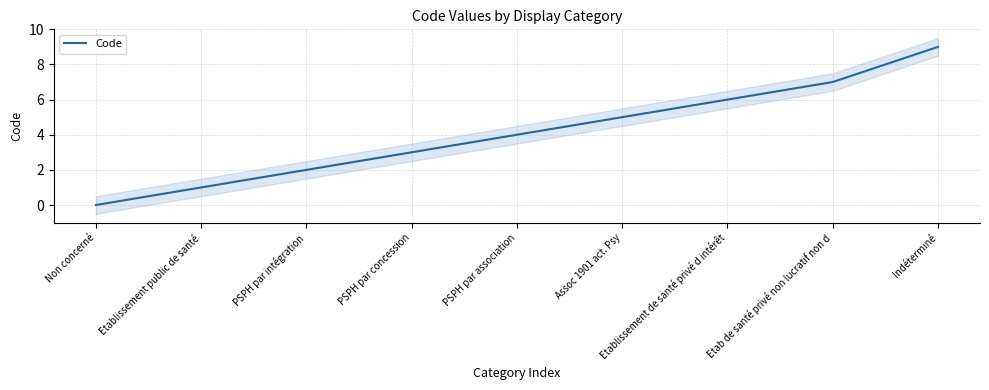

The chart shows a value of 9 at Assoc 1901 act. Psy. True or false?

False